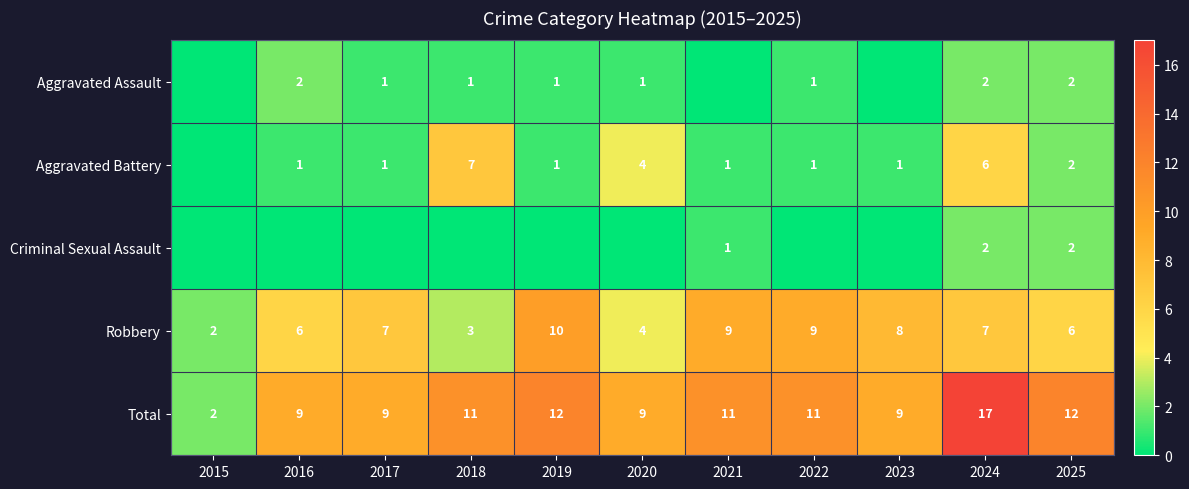

How many distinct data groups are displayed?

5